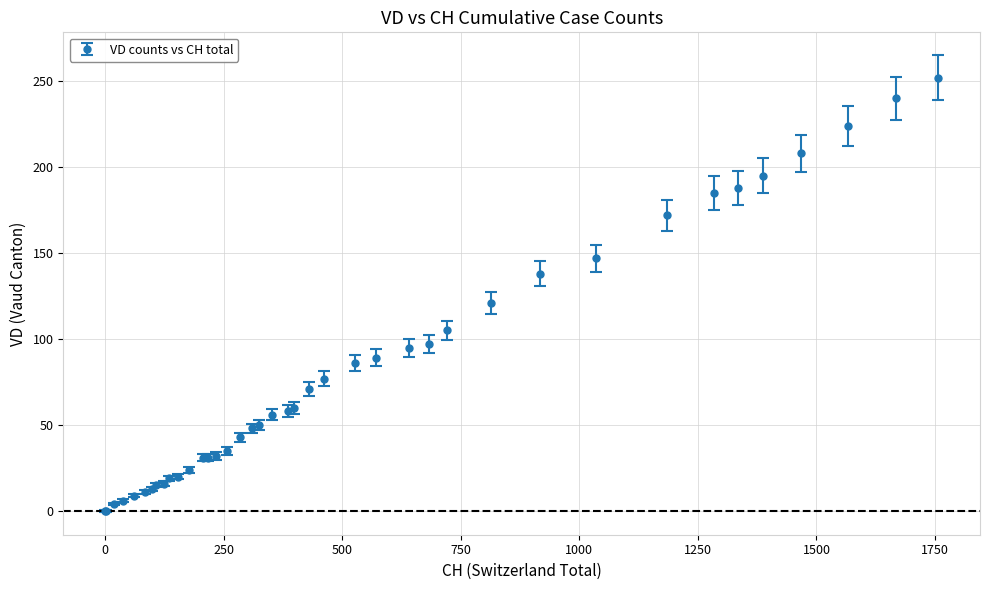

What is the greatest value displayed?

252